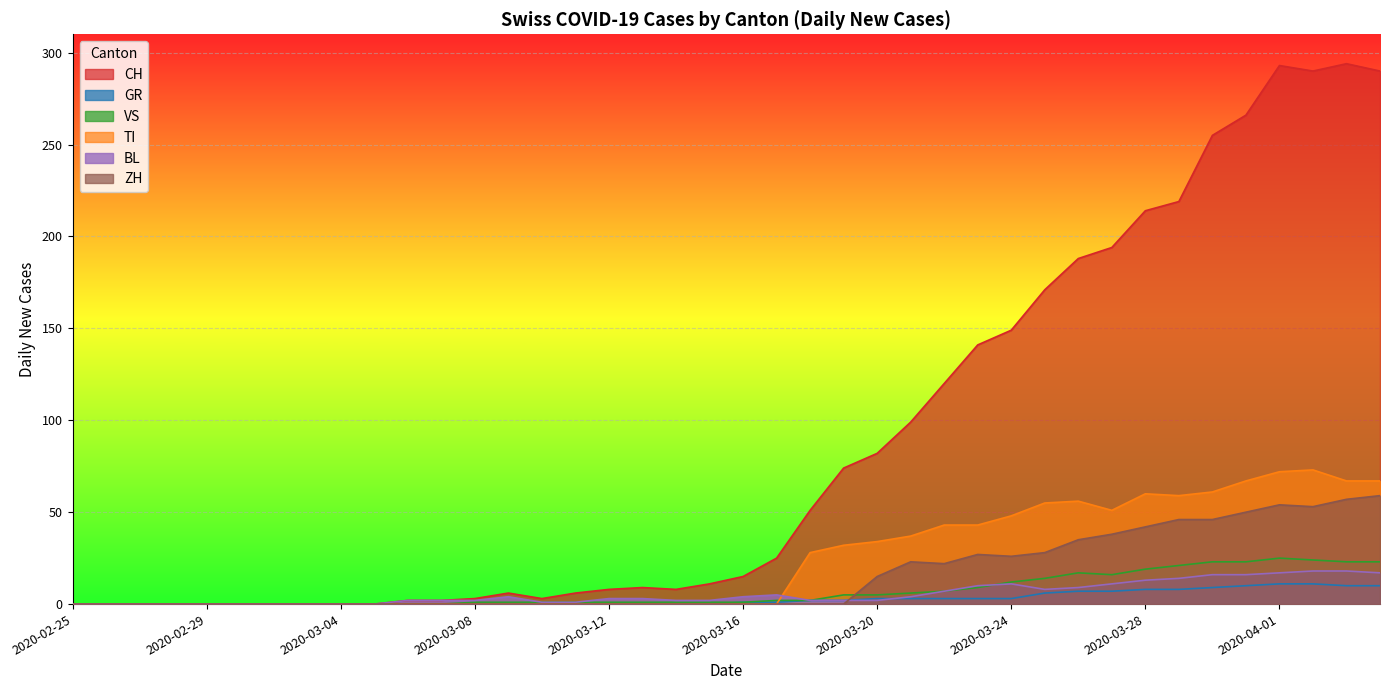

What is the spread (max minus min) of values at 2020-03-19?

74